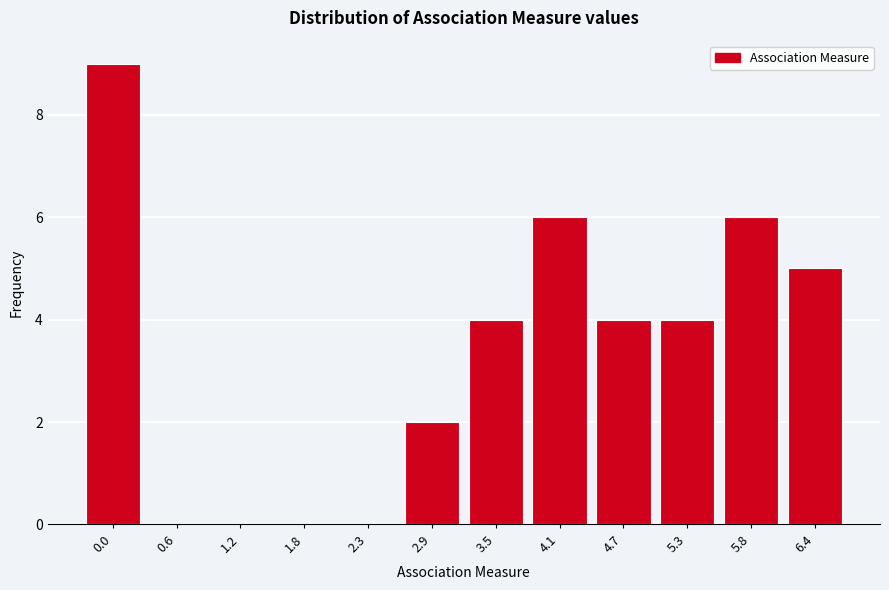

Reading left to right, extract all data points from this chart.

0.0=9	0.6=0	1.2=0	1.8=0	2.3=0	2.9=2	3.5=4	4.1=6	4.7=4	5.3=4	5.8=6	6.4=5